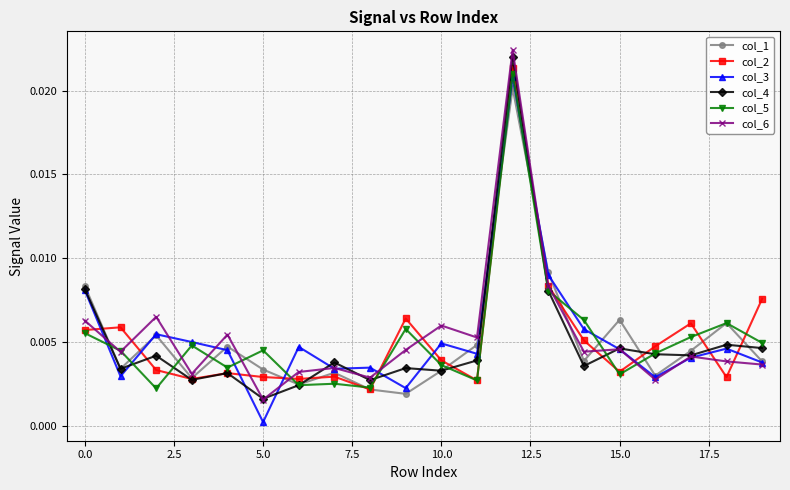

After their last crossing, which series has the higher values: col_3 or col_2?

col_2